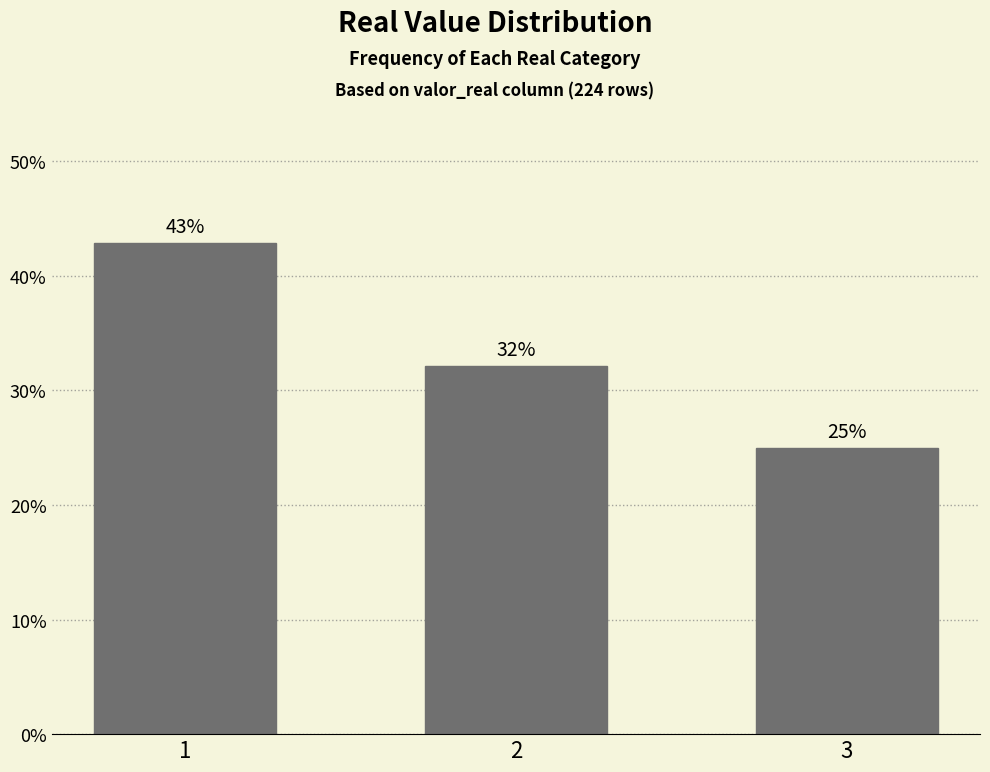

Which has a higher value, 3 or 2?

2